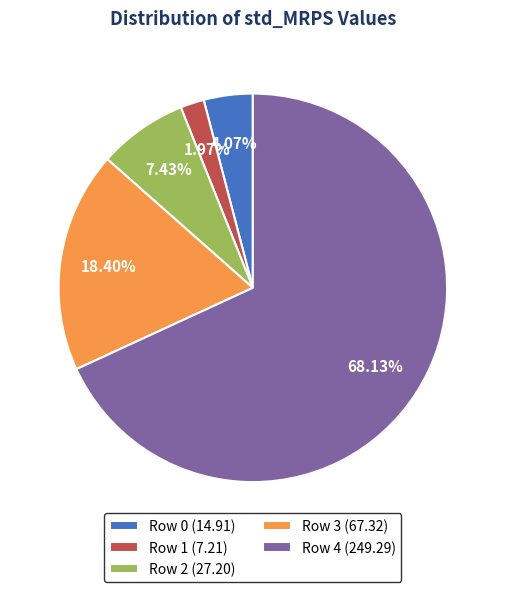

Which category has the biggest portion of the pie?

Row 4